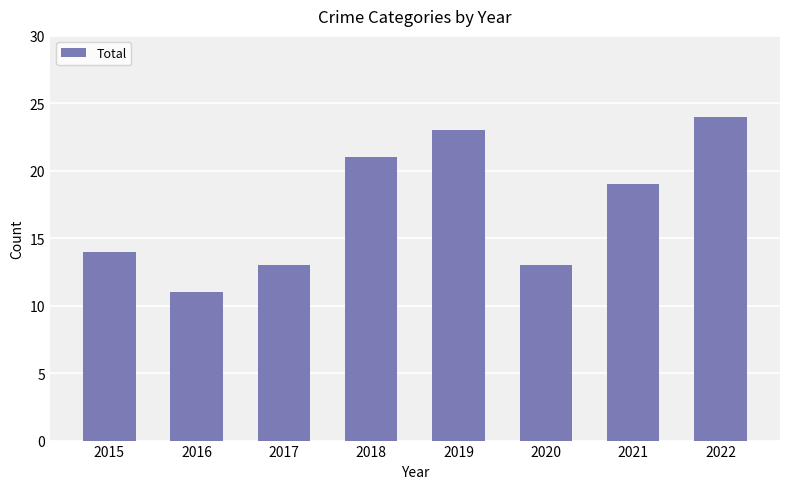

Which has a higher value, 2020 or 2022?

2022